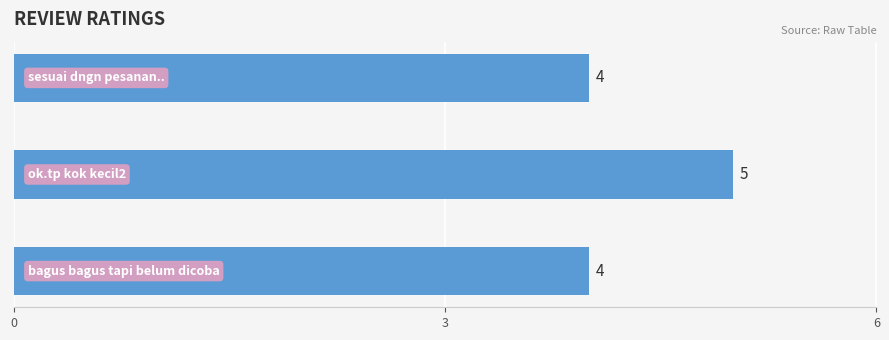

What is the average value?

4